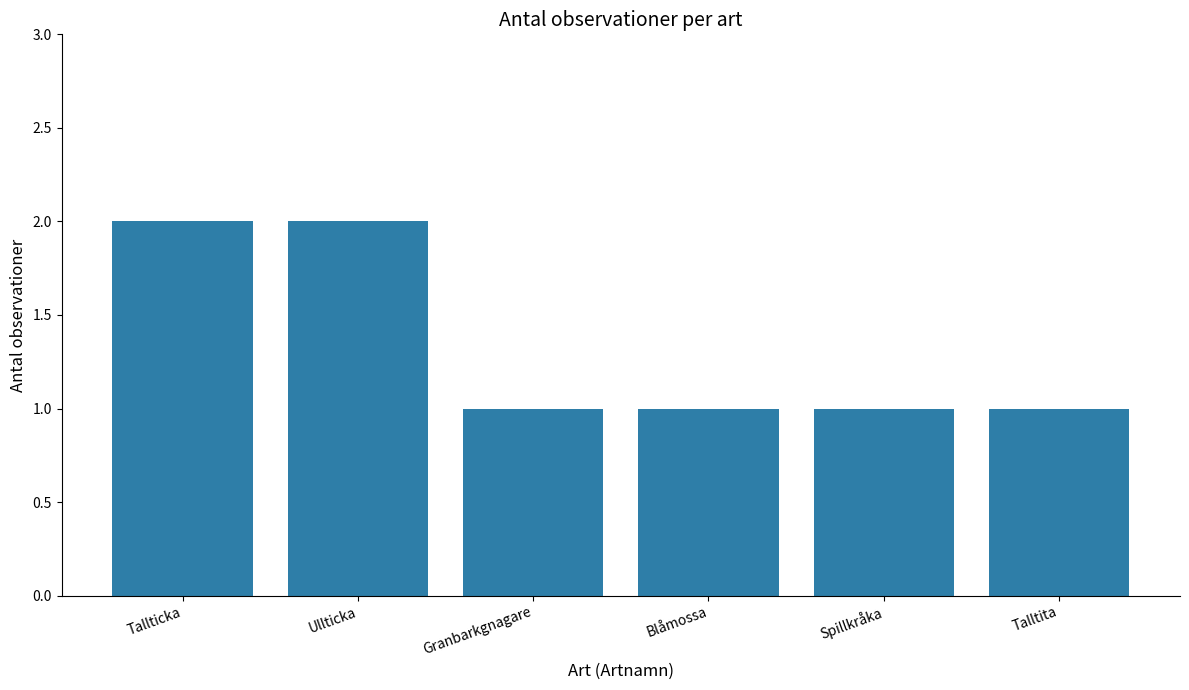

How many data points does each series have?

6